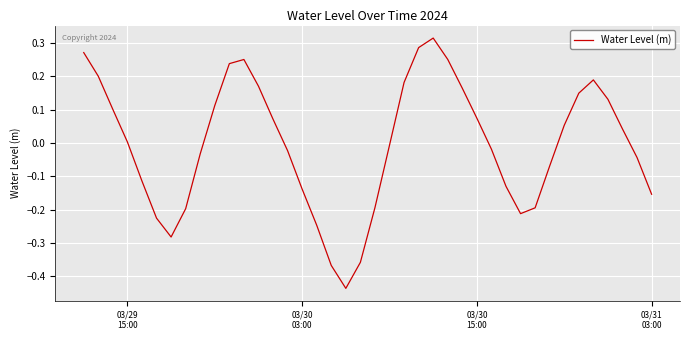

What is the difference between the maximum and minimum values?

0.8